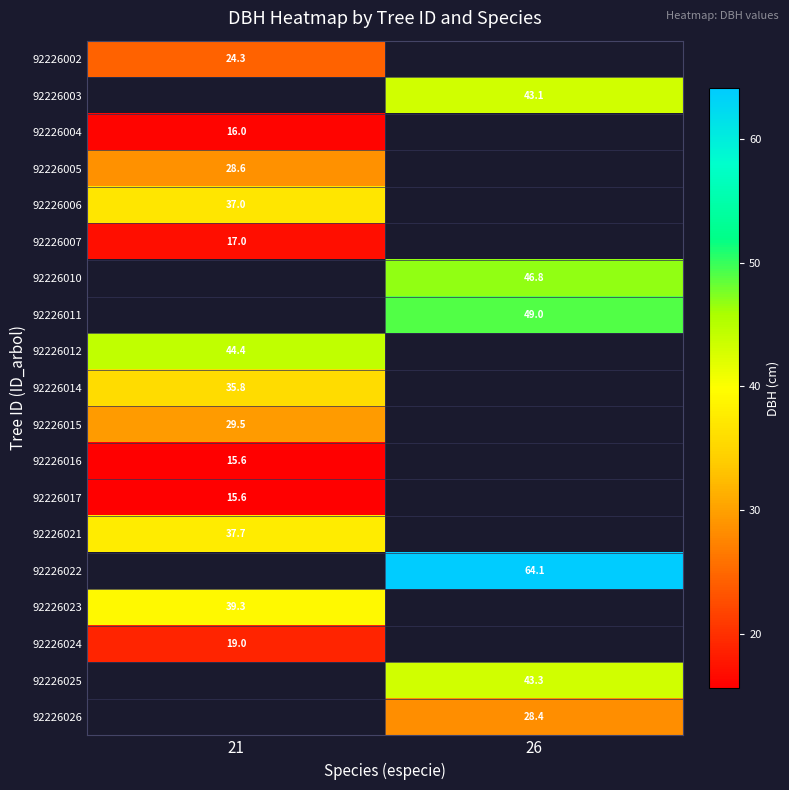

The value of 92226011 at 26 is 49.0. True or false?

True